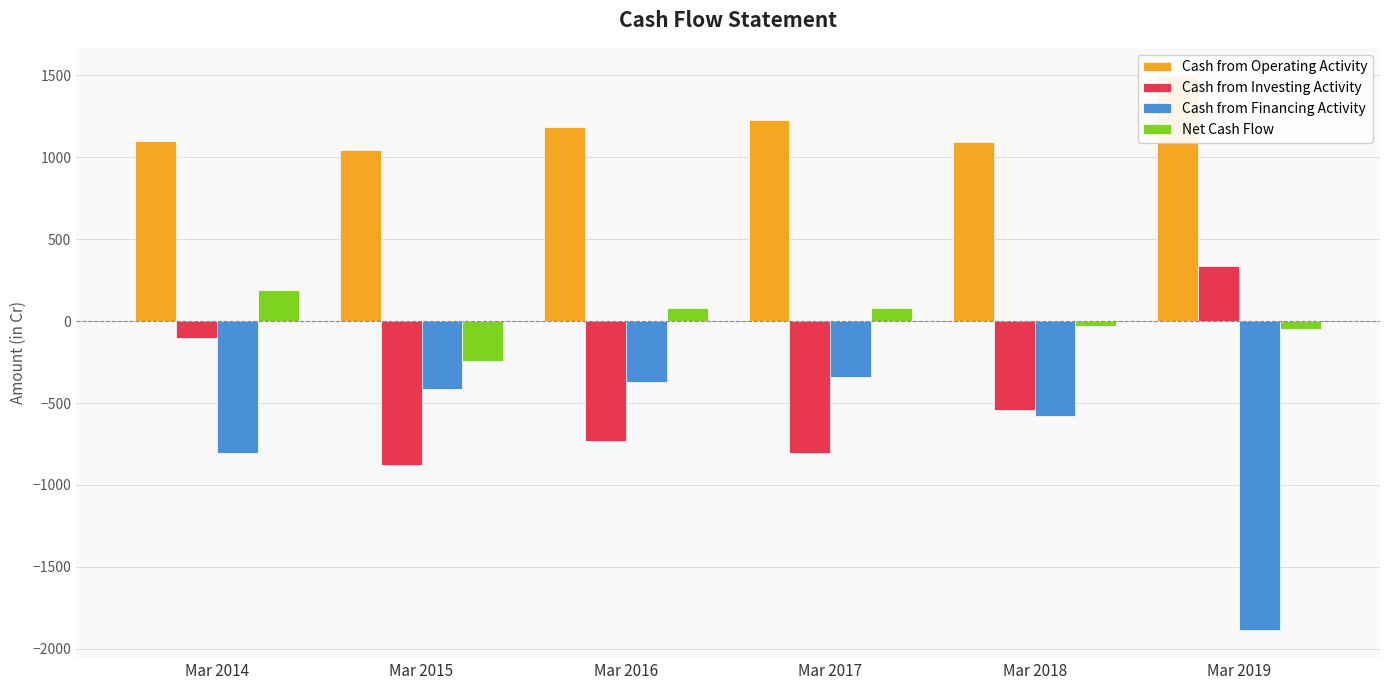

What is the total value across all series at Mar 2014?

380